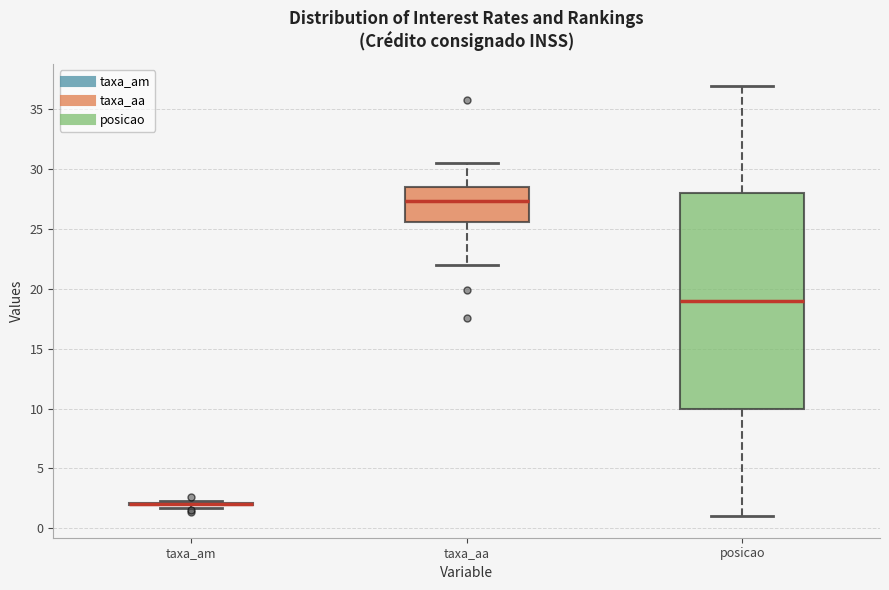

Reading left to right, read every box against the y-axis: the position of its median line, the range the box covers, and the ends of its whiskers. The values are not printed on the chart, so give them approximately, as read against the axis.

taxa_am: box collapsed to a line at 2.0, whiskers 1.5 to 2.5
taxa_aa: median 27.5, box 25.5 to 28.5, whiskers 22.0 to 30.5
posicao: median 19.0, box 10.0 to 28.0, whiskers 1.0 to 37.0